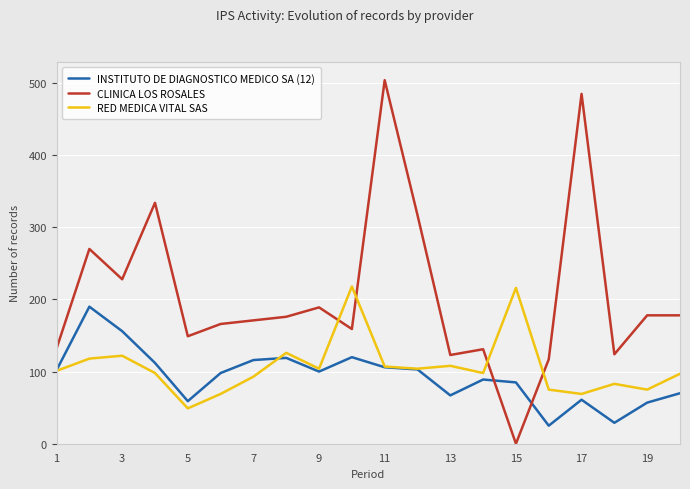

How many series are shown in this chart?

3